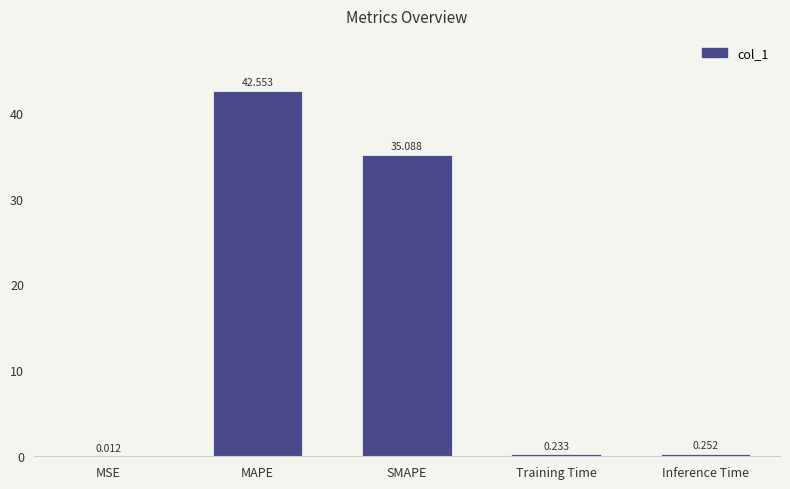

Where is the data nearest to the value 21?

SMAPE